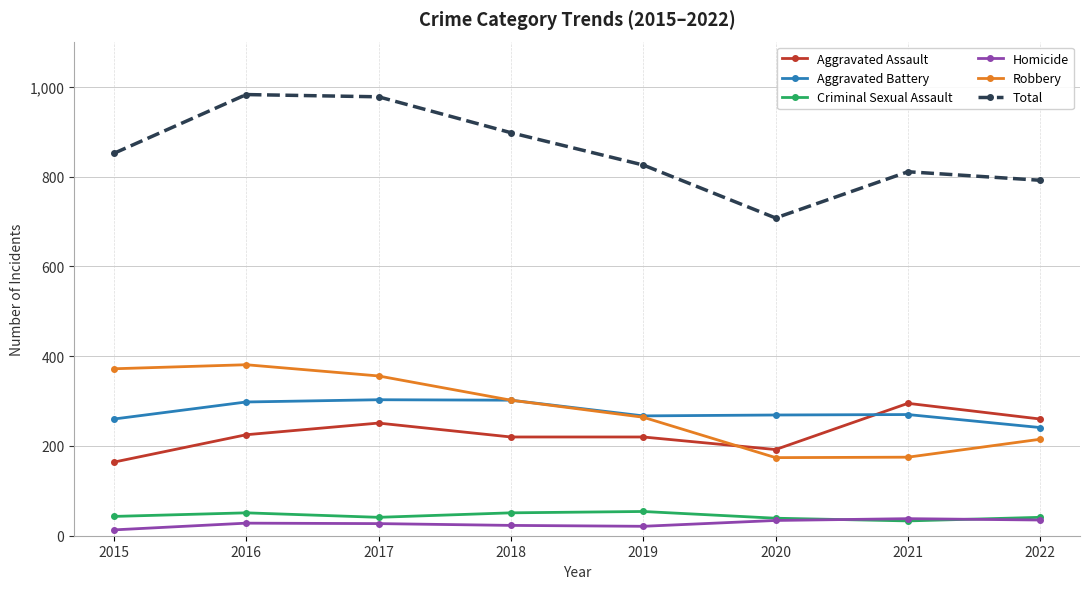

Does the chart display data point markers on the line(s)?

Yes